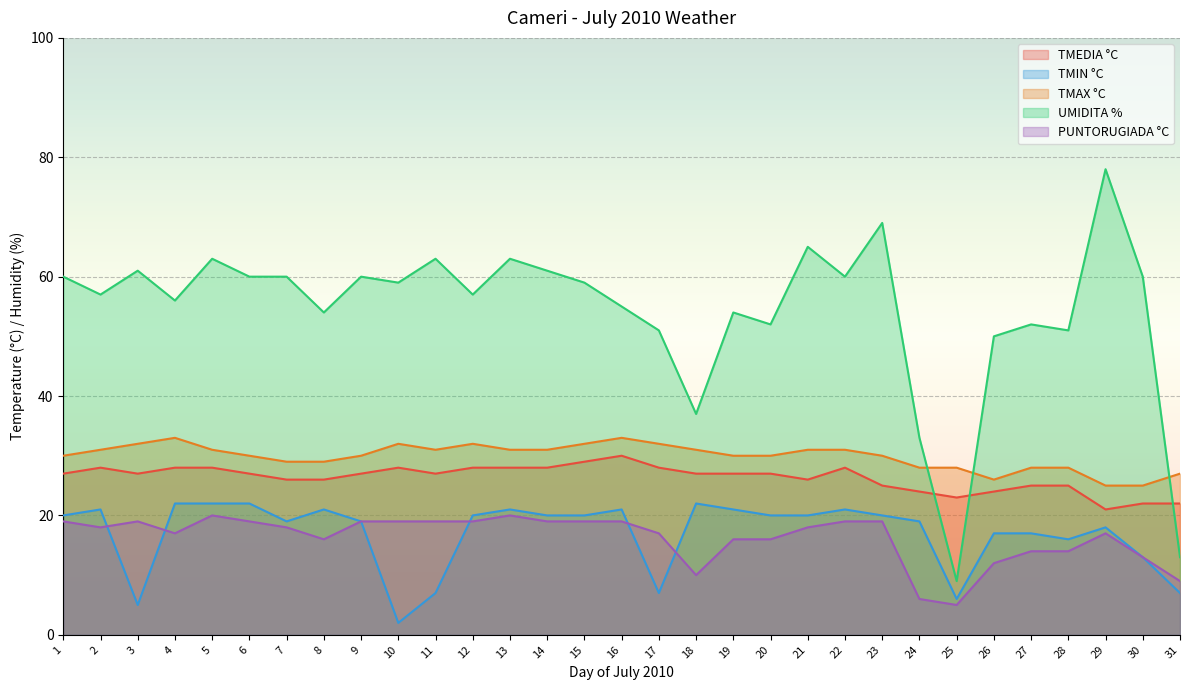

How many data points in UMIDITA are less than 59?

15